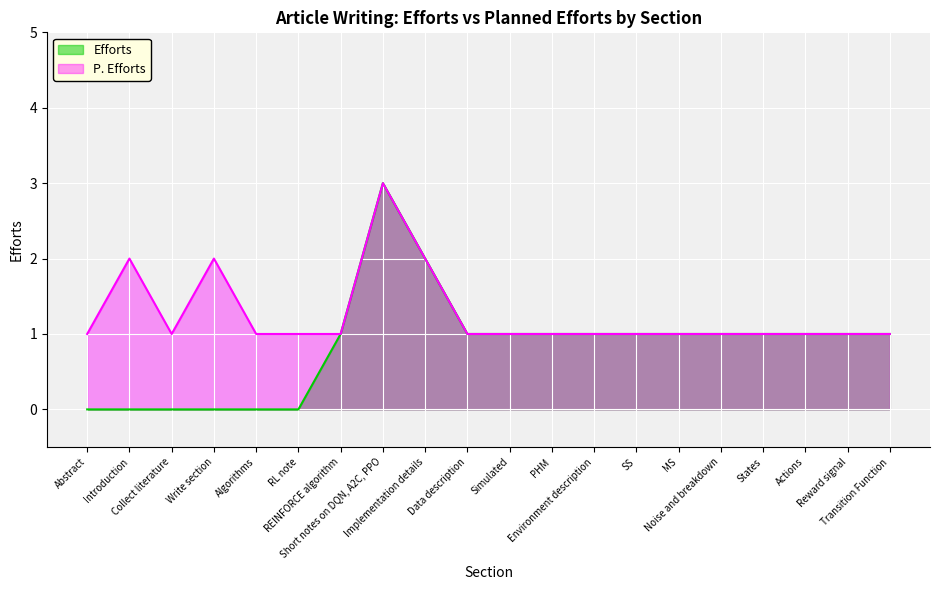

How many series are shown in this chart?

2